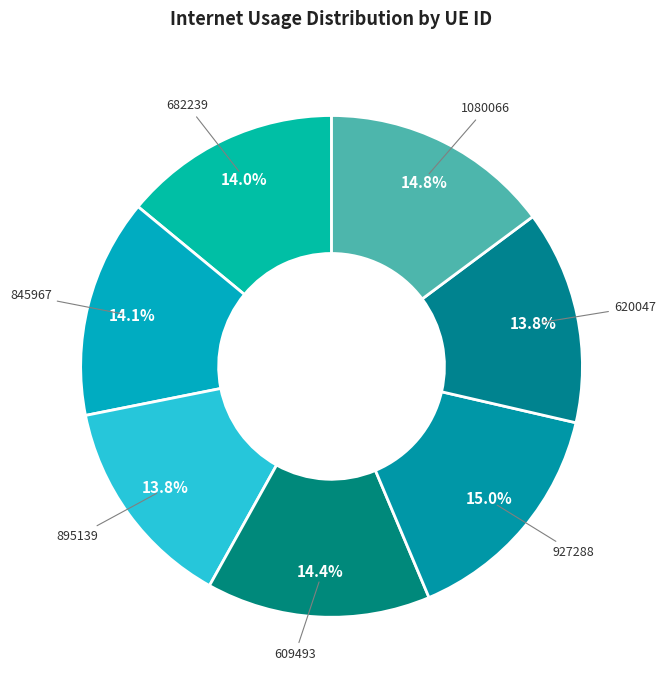

To the nearest percent, what portion does 682239 represent?

14%